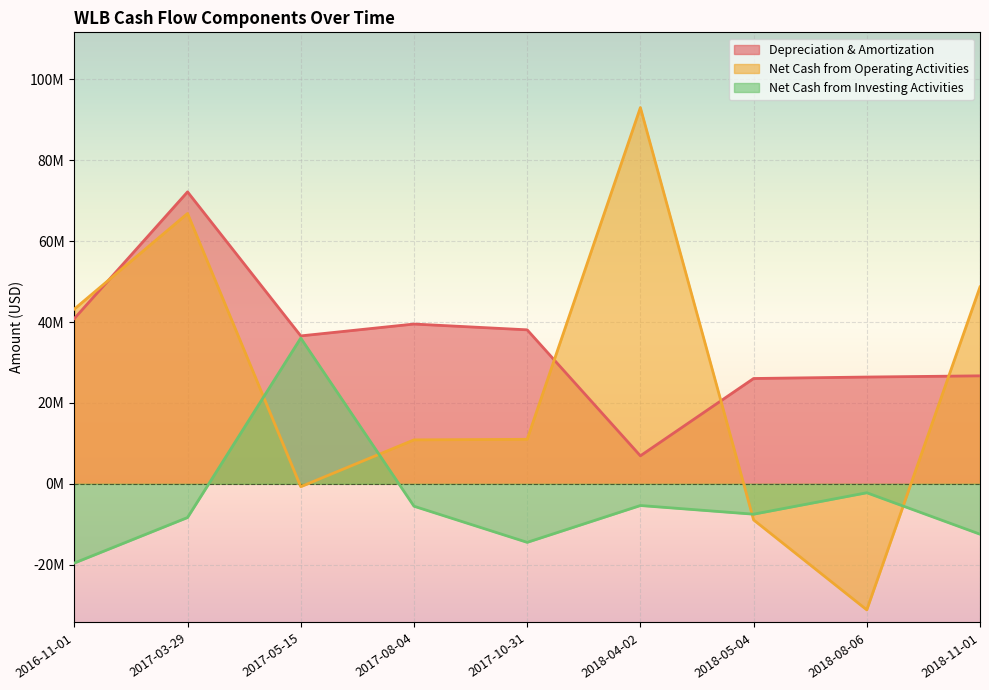

At which category does Net Cash from Investing Activities reach its first local valley?

2017-10-31